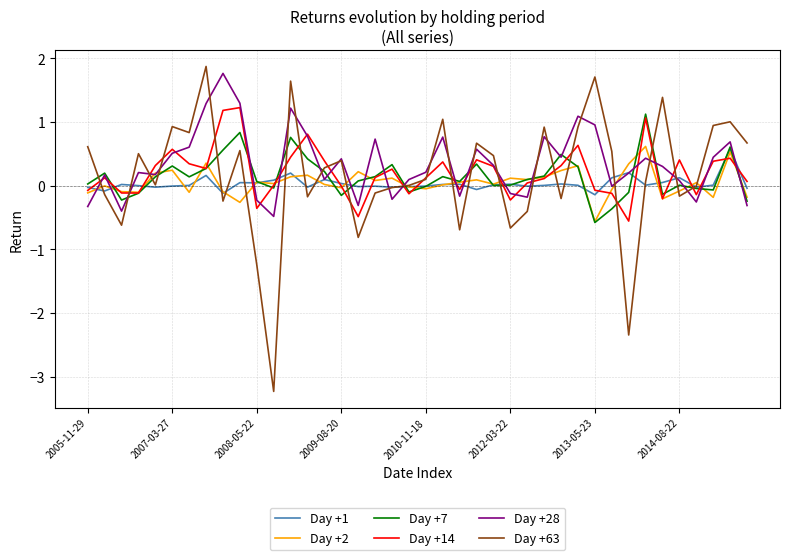

What is the maximum value for Day +7?

1.1